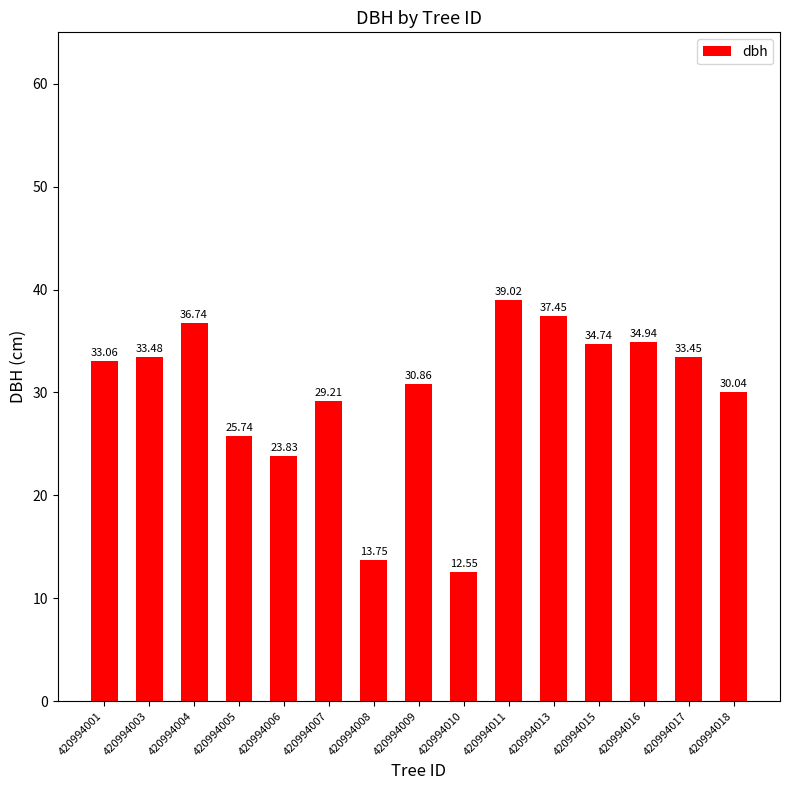

Reading right to left, transcribe all the data shown in this chart.

420994018=30.0	420994017=33.5	420994016=34.9	420994015=34.7	420994013=37.5	420994011=39.0	420994010=12.6	420994009=30.9	420994008=13.8	420994007=29.2	420994006=23.8	420994005=25.7	420994004=36.7	420994003=33.5	420994001=33.1